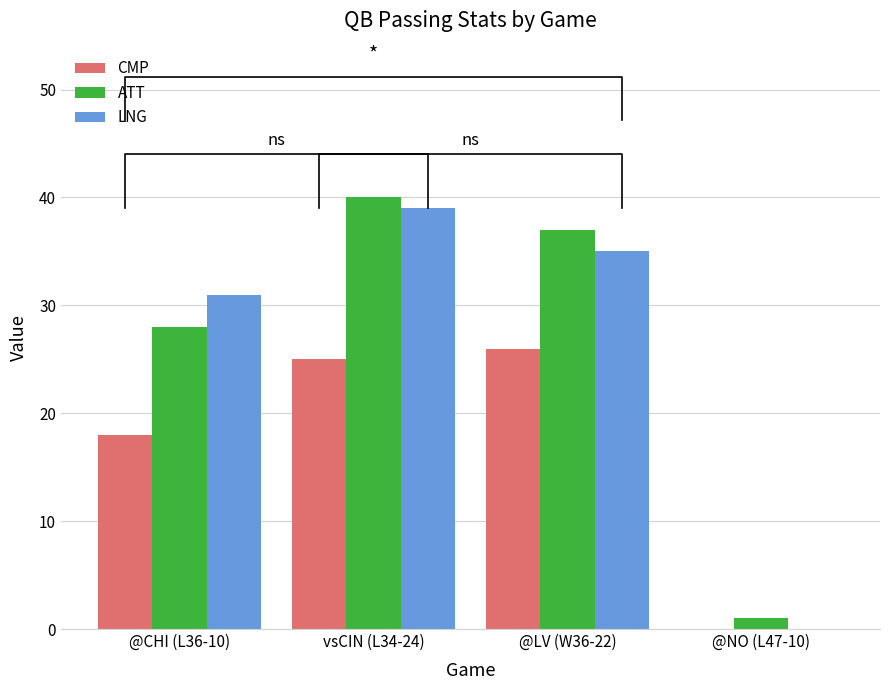

Reading left to right, list all the values displayed in this chart.

CMP: @CHI (L36-10)=18	vsCIN (L34-24)=25	@LV (W36-22)=26	@NO (L47-10)=0
ATT: @CHI (L36-10)=28	vsCIN (L34-24)=40	@LV (W36-22)=37	@NO (L47-10)=1
LNG: @CHI (L36-10)=31	vsCIN (L34-24)=39	@LV (W36-22)=35	@NO (L47-10)=0